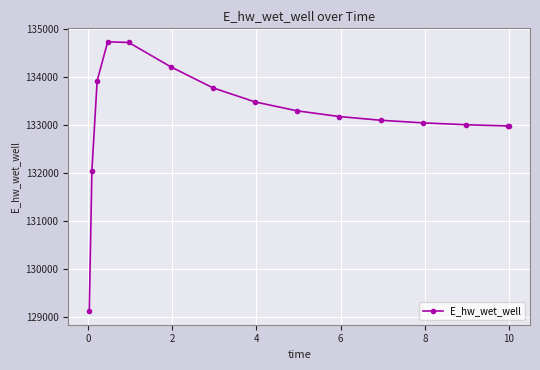

How many series are shown in this chart?

1